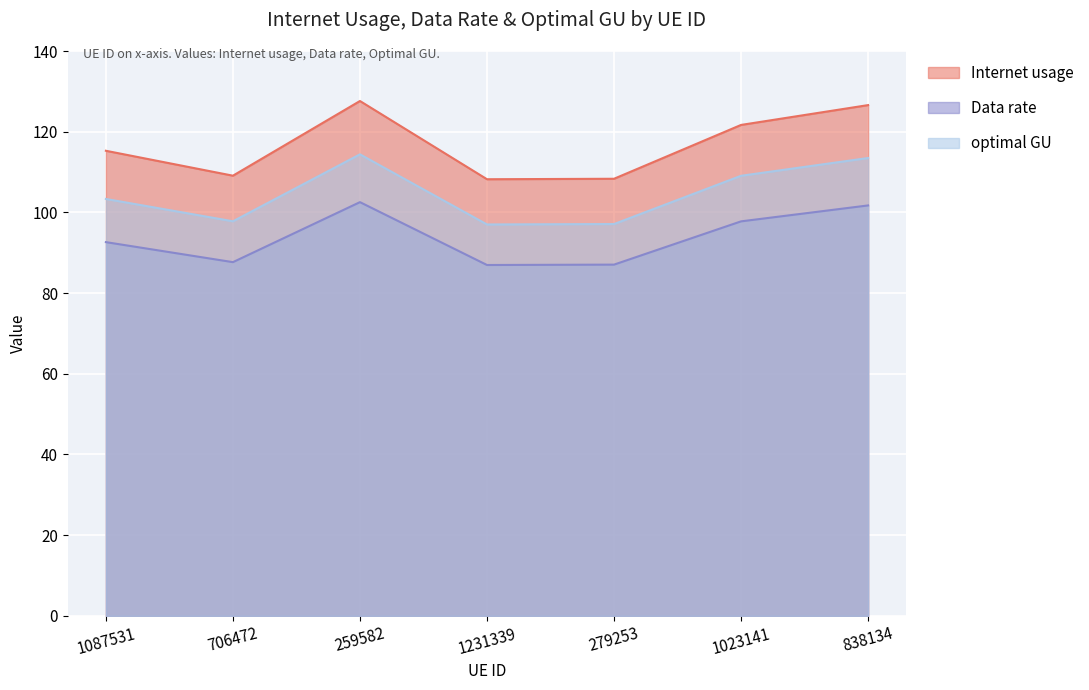

True or false: optimal GU and Internet usage cross at least once.

False